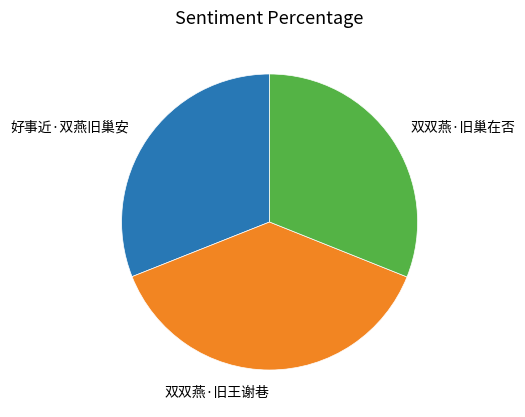

Is there a majority slice in this chart?

No